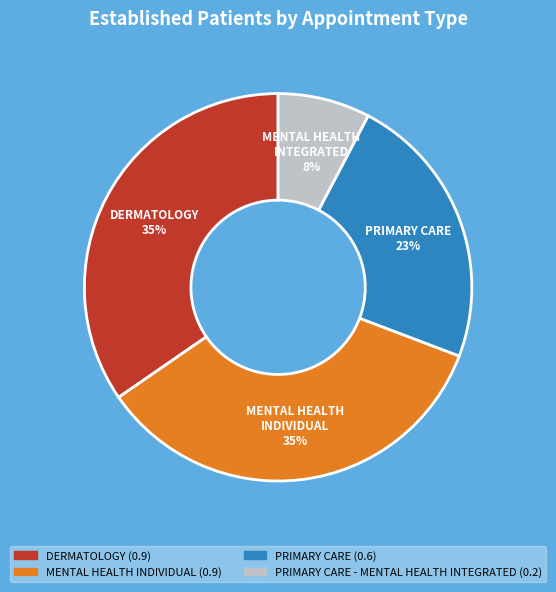

Count the number of slices in the pie.

4